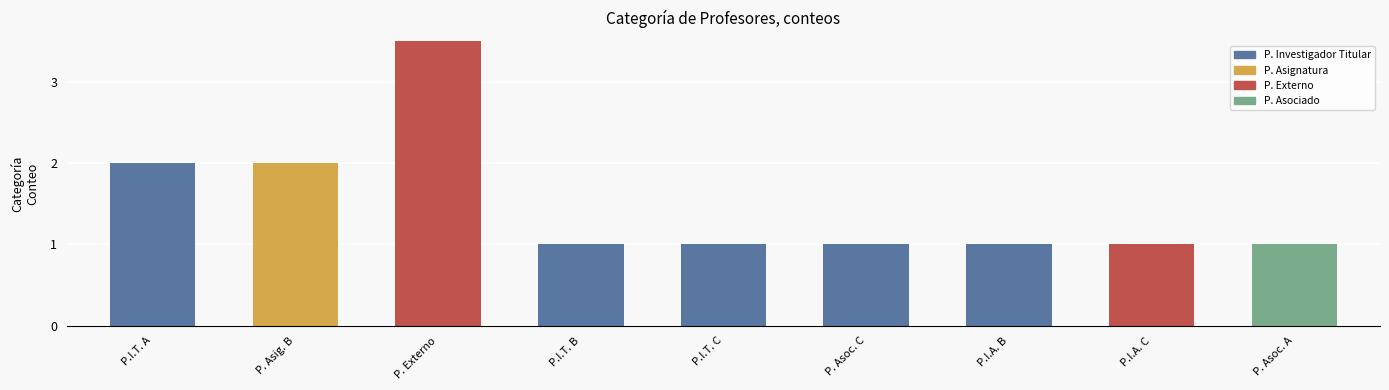

What is the smallest value displayed?

1